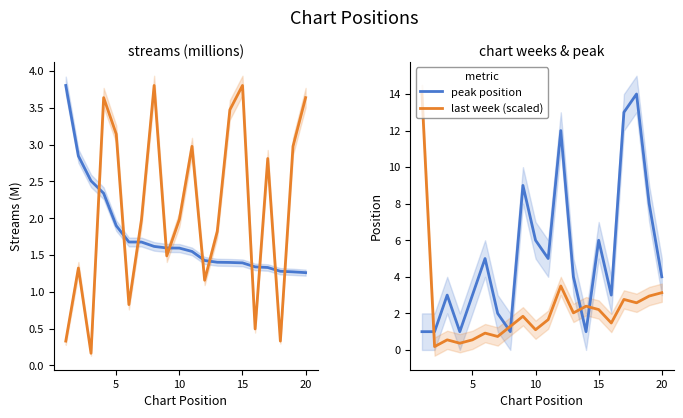

Which series has the largest range (max minus min)?

last week (scaled)